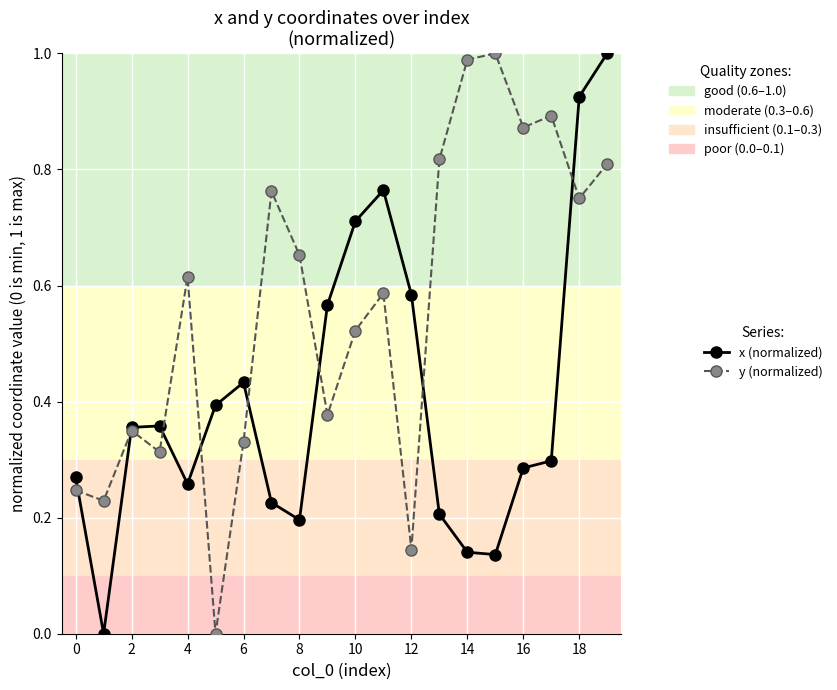

True or false: y (normalized) has more than 1 interior local peaks.

True